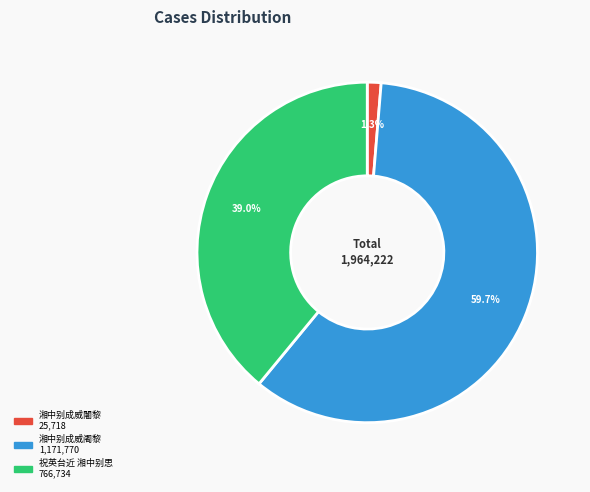

Which slice is the largest?

湘中别成威阇黎